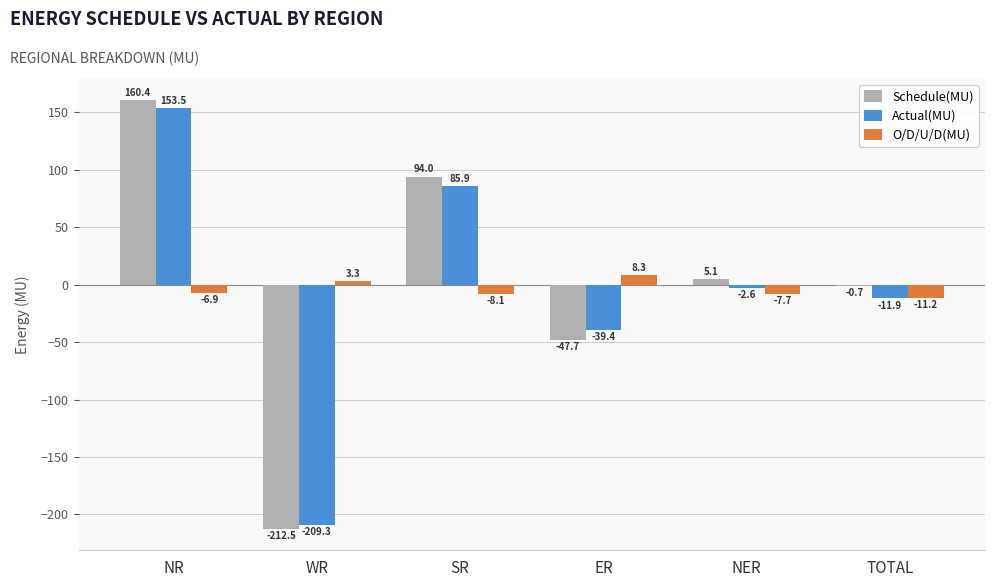

Are the bars horizontal?

No